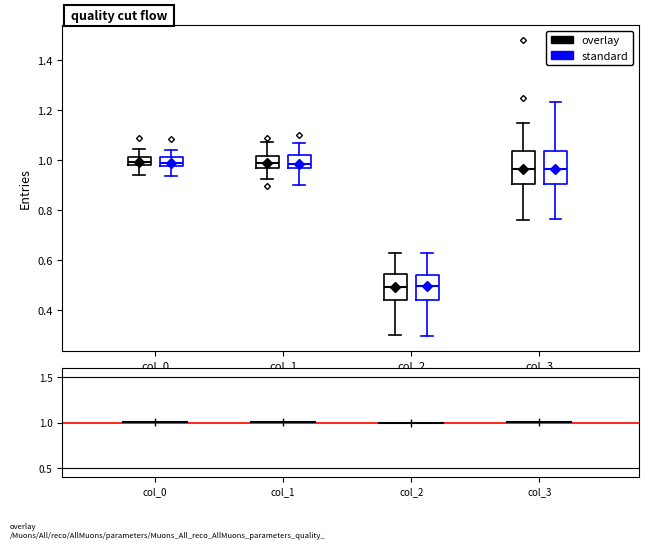

Where is the upper edge of the box for col_2 (overlay) on the y-axis? The values are not printed on the chart, so give them approximately, as read against the axis.

0.54